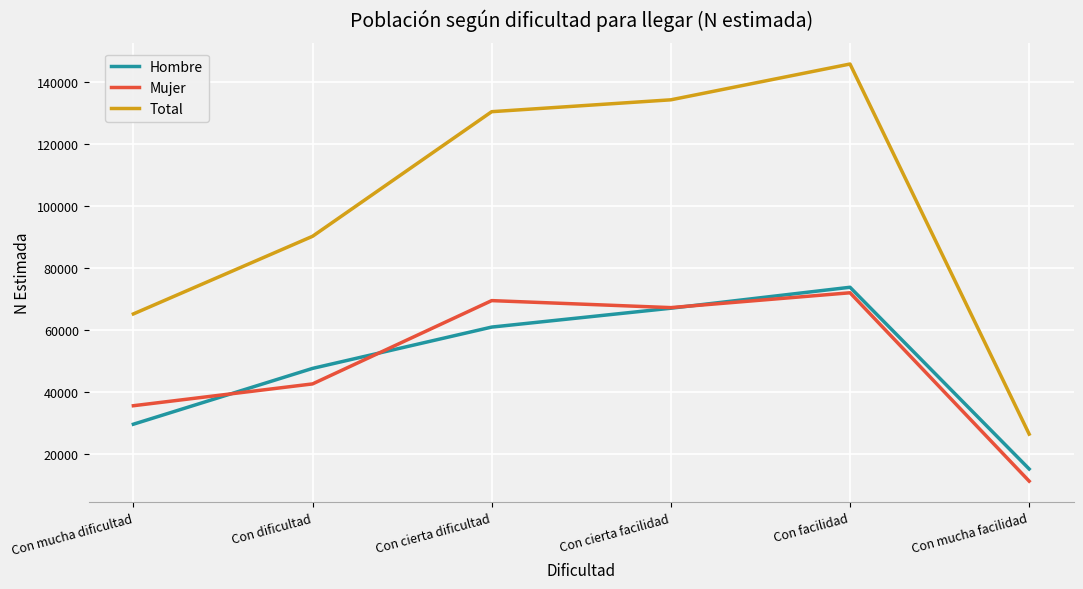

List the labels in order of Hombre value, largest first.

Con facilidad, Con cierta facilidad, Con cierta dificultad, Con dificultad, Con mucha dificultad, Con mucha facilidad